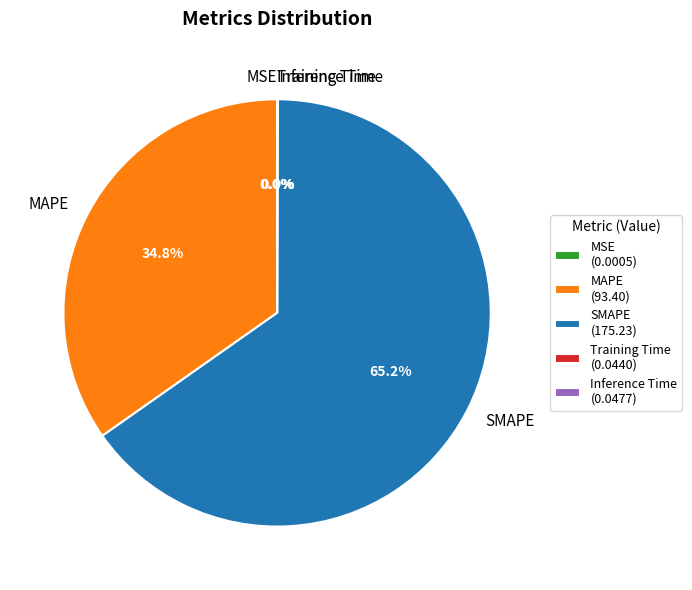

Between SMAPE and MAPE, which is larger?

SMAPE